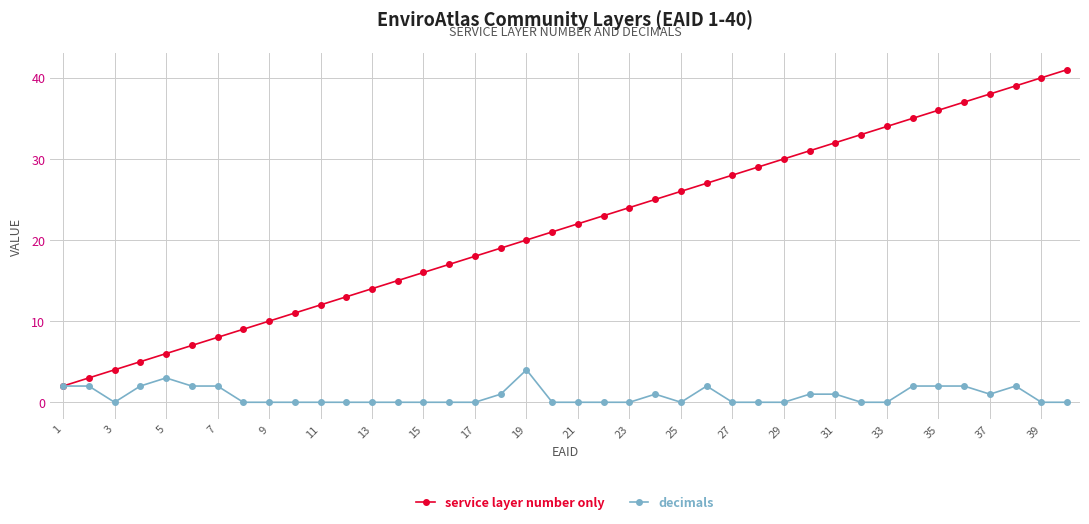

Reading left to right, transcribe all the data shown in this chart.

service layer number only: 2	3	4	5	6	7	8	9	10	11	12	13	14	15	16	17	18	19	20	21	22	23	24	25	26	27	28	29	30	31	32	33	34	35	36	37	38	39	40	41
decimals: 2	2	0	2	3	2	2	0	0	0	0	0	0	0	0	0	0	1	4	0	0	0	0	1	0	2	0	0	0	1	1	0	0	2	2	2	1	2	0	0